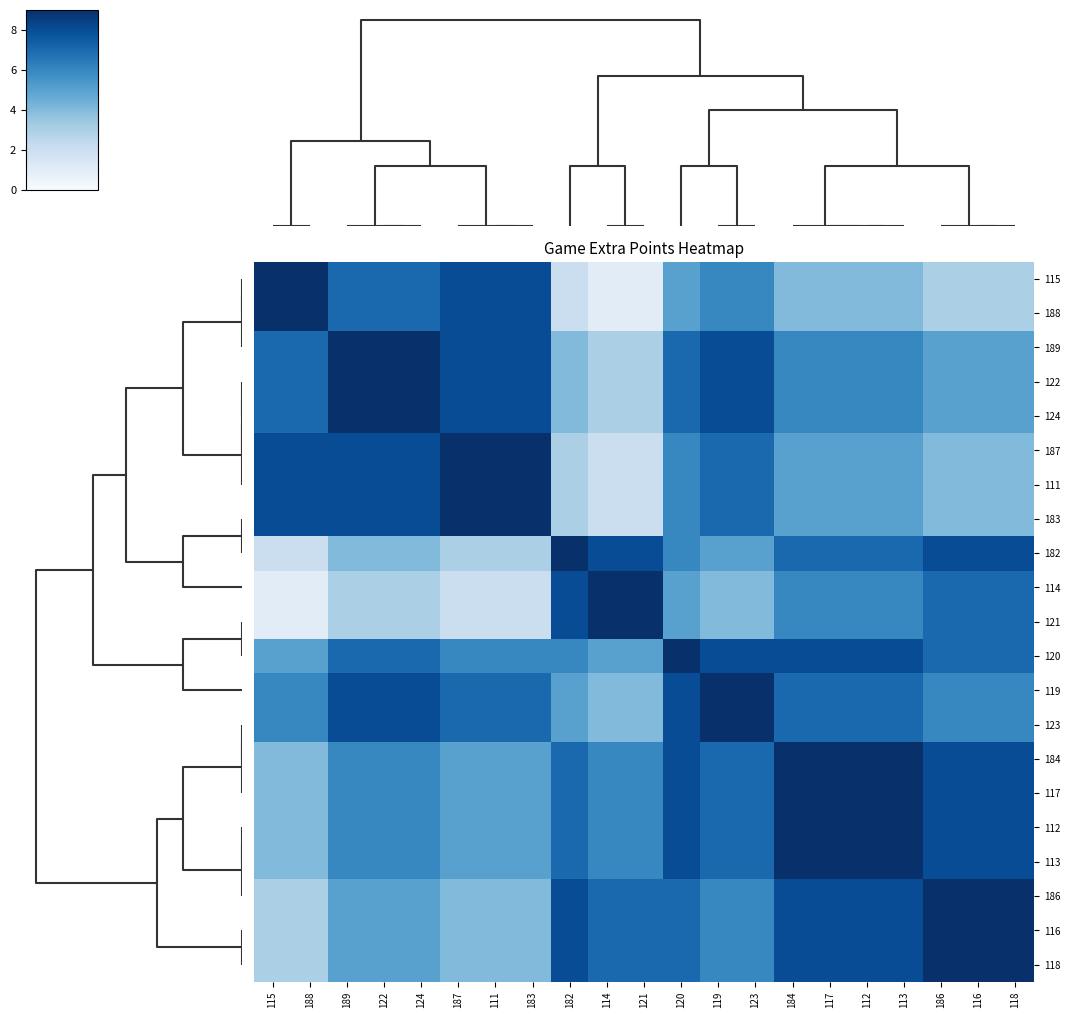

At how many categories does at least one series exceed 7?

21